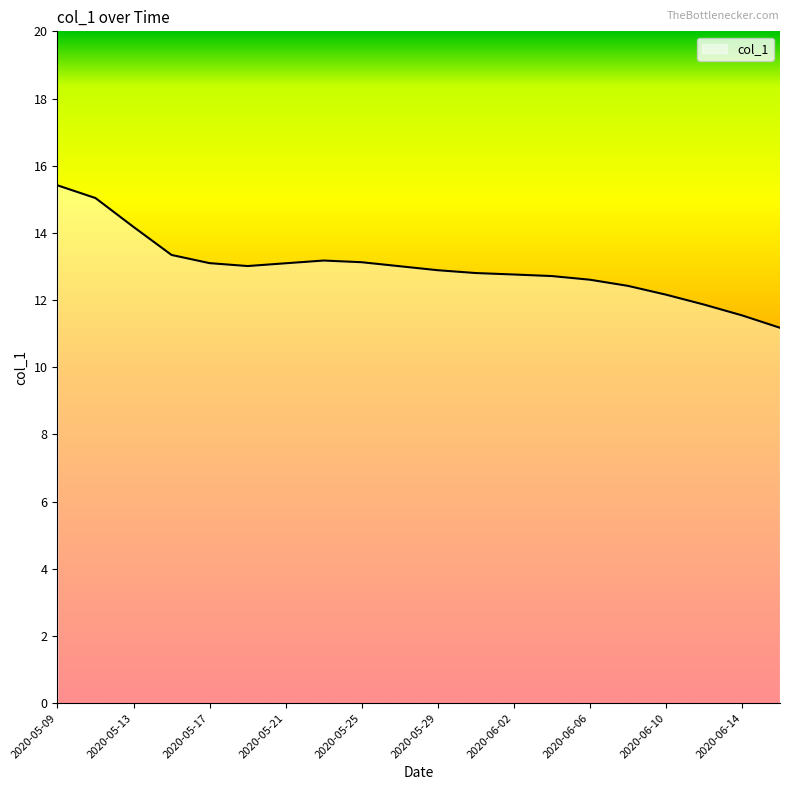

What is the smallest value displayed?

11.2